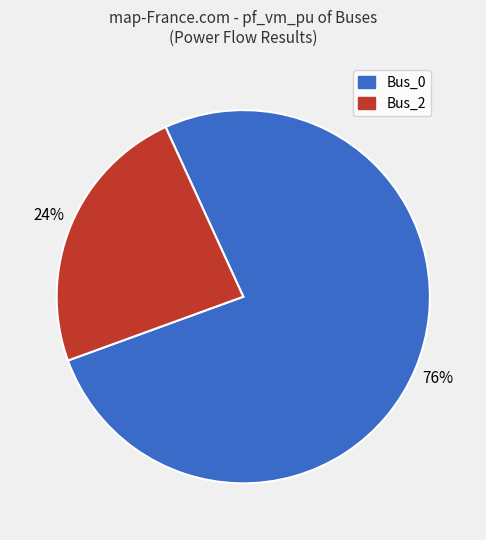

To the nearest percent, what is the average slice percentage?

50%